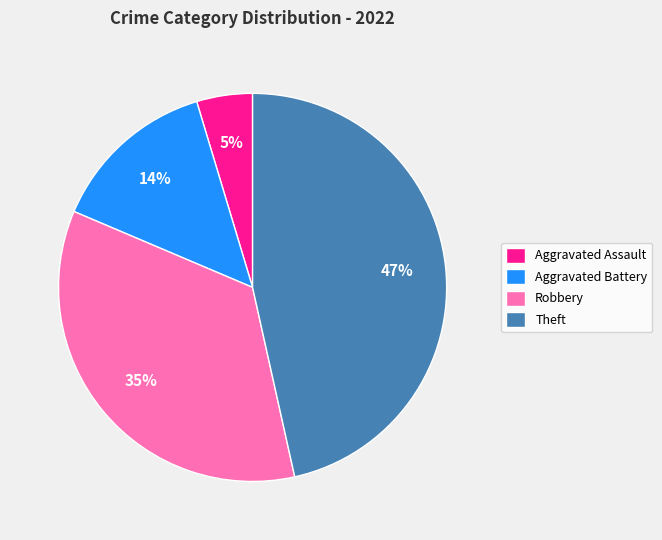

The Aggravated Battery slice represents 24% of the pie. True or false?

False